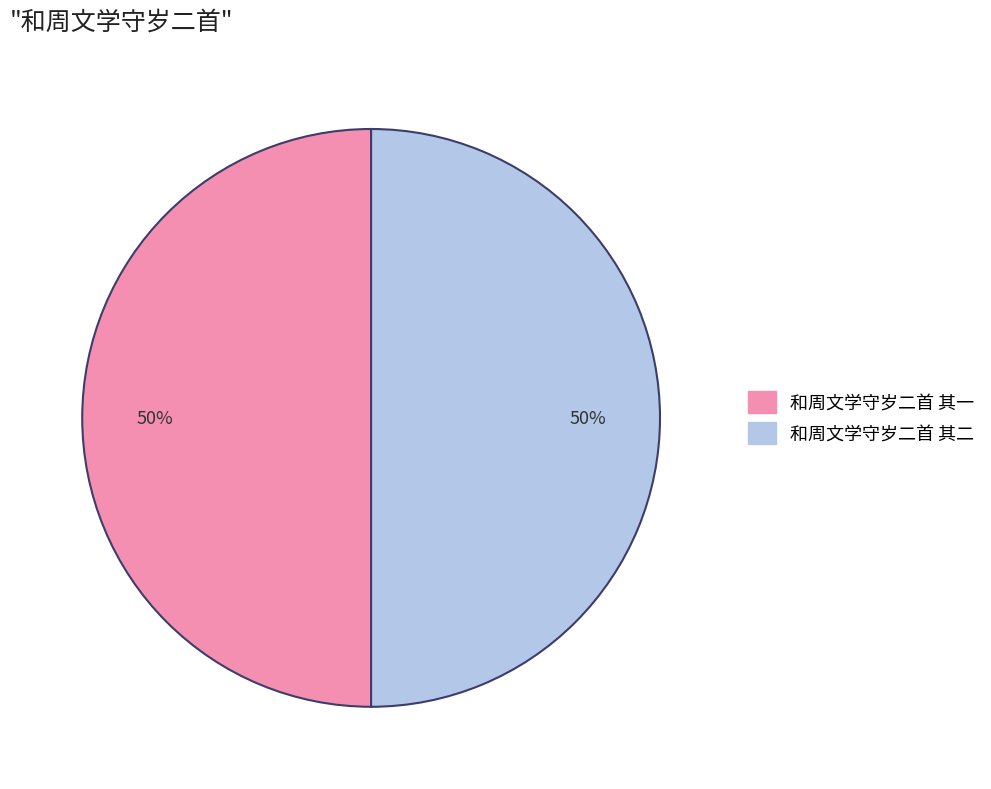

What percentage is the 和周文学守岁二首 其二 slice, to the nearest percent?

50%